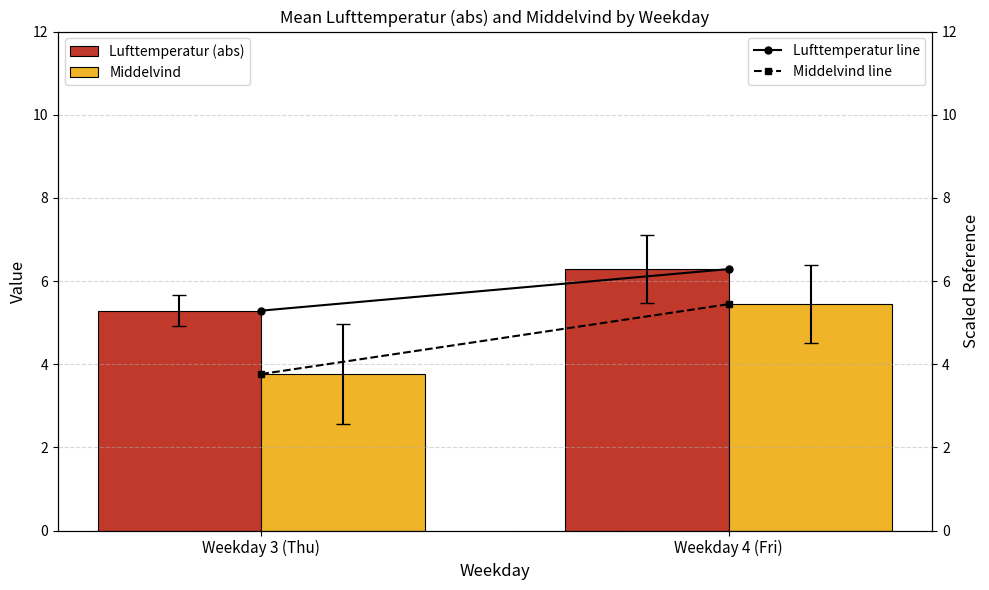

How many values in the Middelvind series are below 5?

1